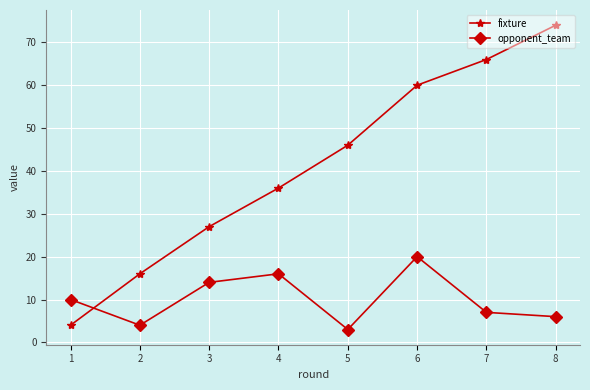

True or false: fixture has a value of 4 at 1.

True